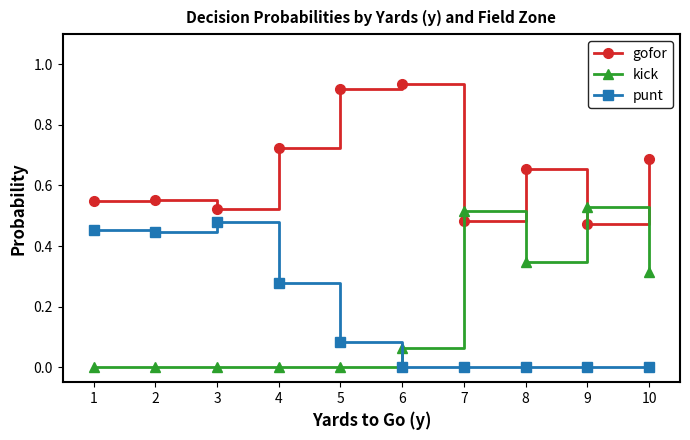

True or false: gofor and punt intersect in this chart.

False